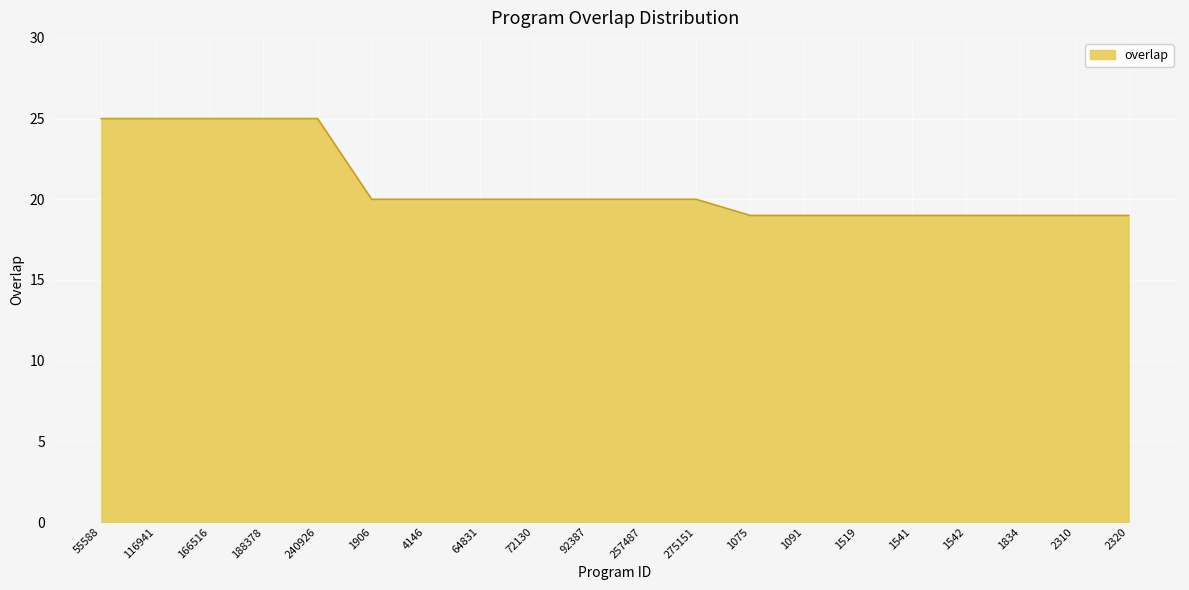

What is the difference between the values at 1542 and 166516?

6